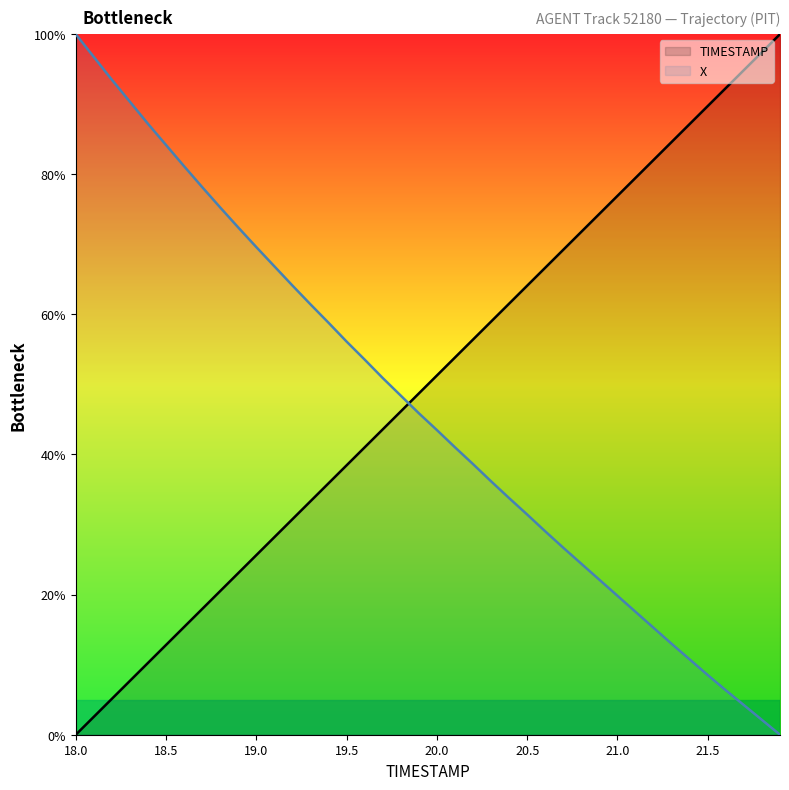

Where does the X series first go above 45?

18.0